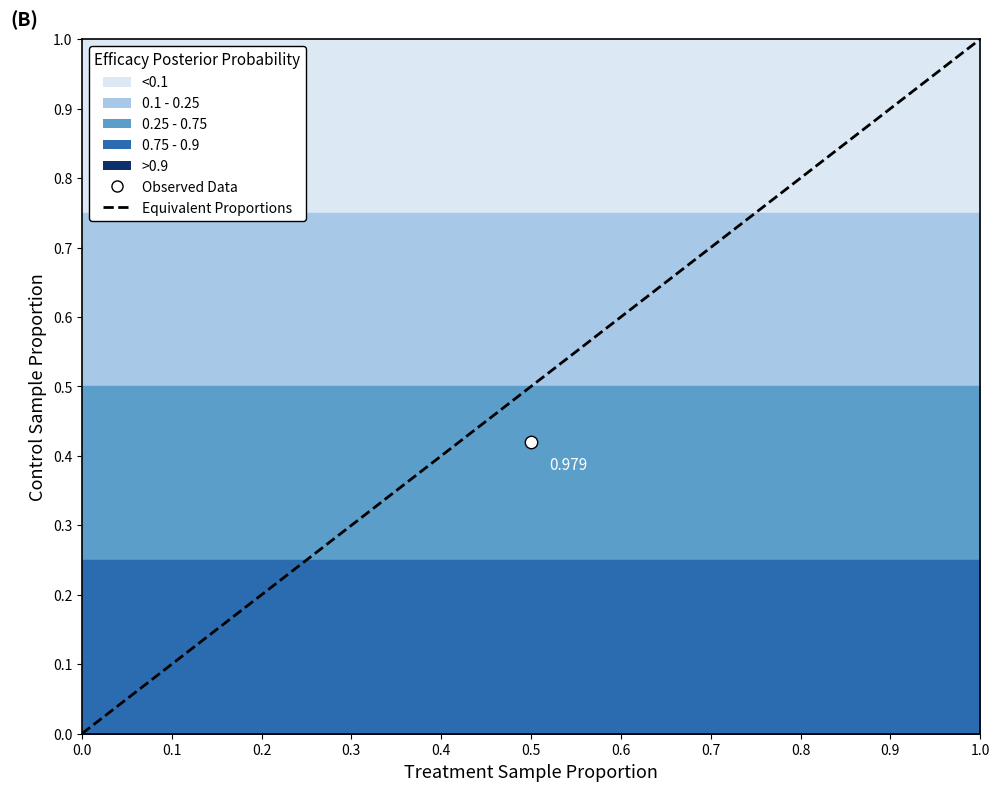

Between 0.0 and 1.0, which is larger?

1.0